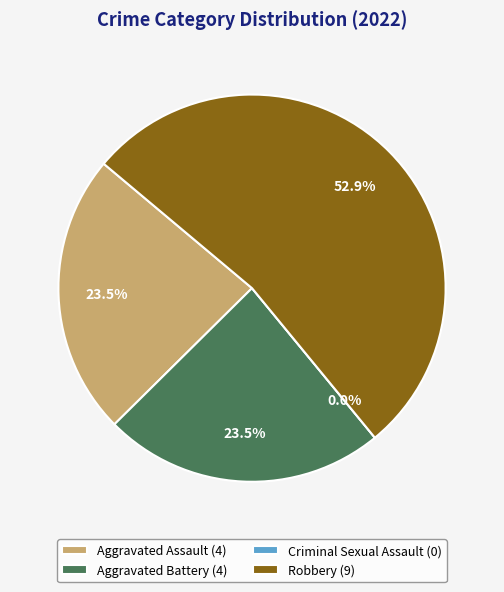

To the nearest percent, what portion does Aggravated Battery represent?

24%